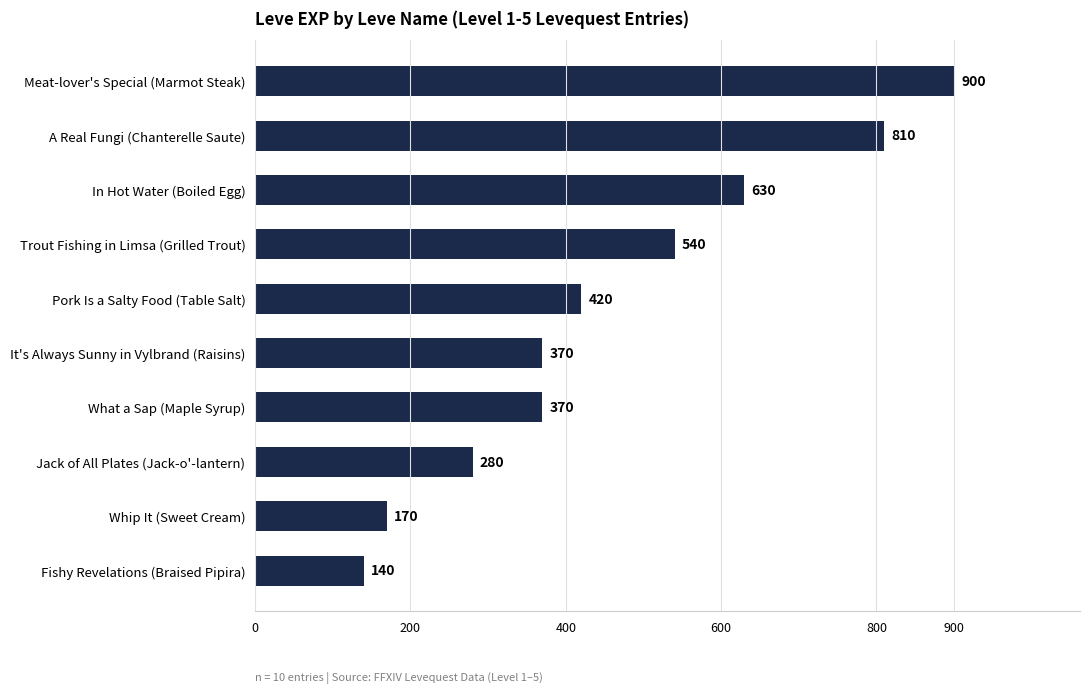

What is the maximum value shown in the chart?

900